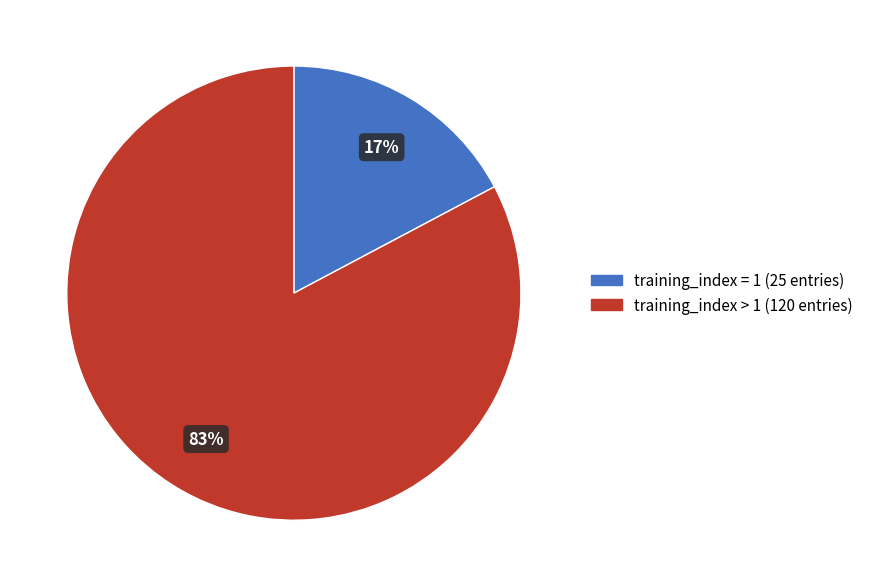

To the nearest percent, what percentage of the pie is training_index = 1?

17%